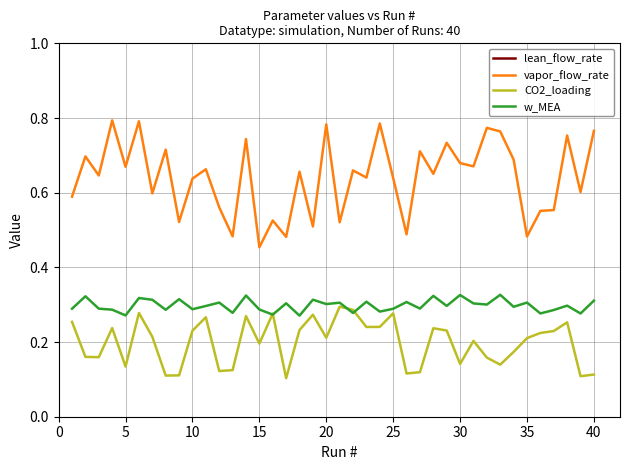

The value of CO2_loading at 20 is 0.1. True or false?

False